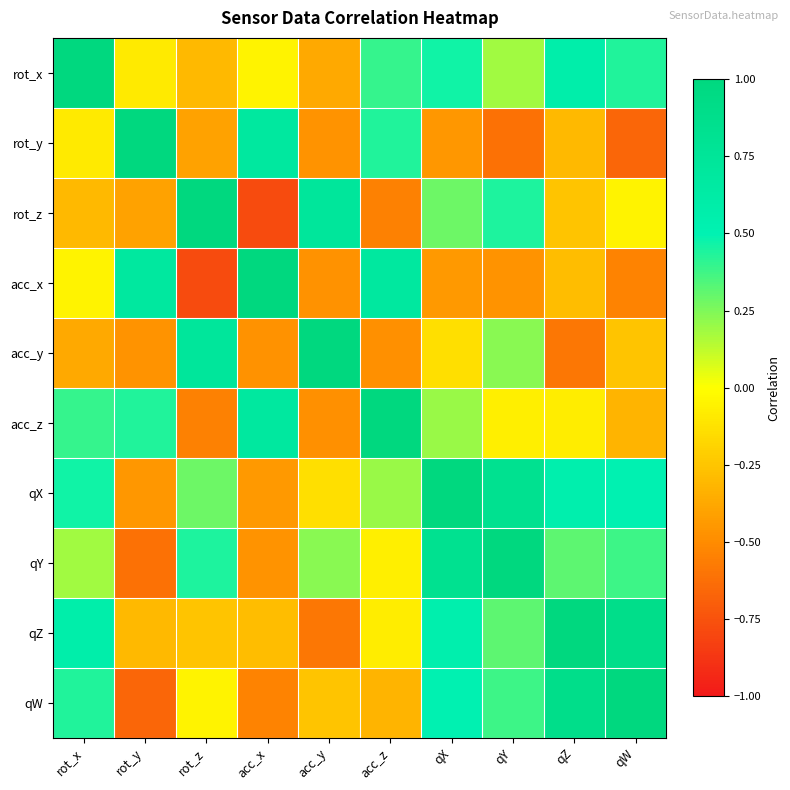

What is the total value across all series at rot_z?

0.1